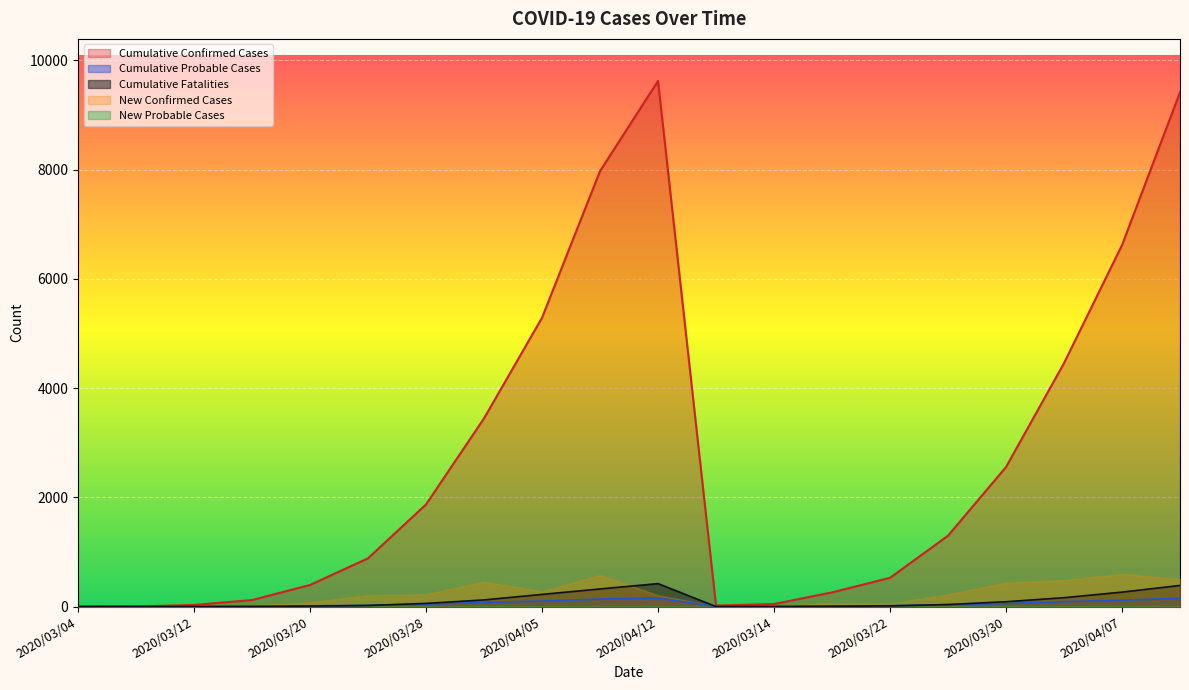

What is the difference between the second highest and second lowest values in the Cumulative Confirmed Cases series?

9414